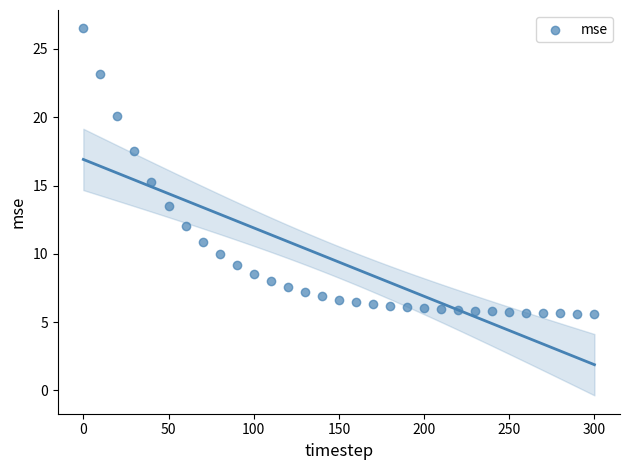

What is the range of Y values (max minus min)?

20.9